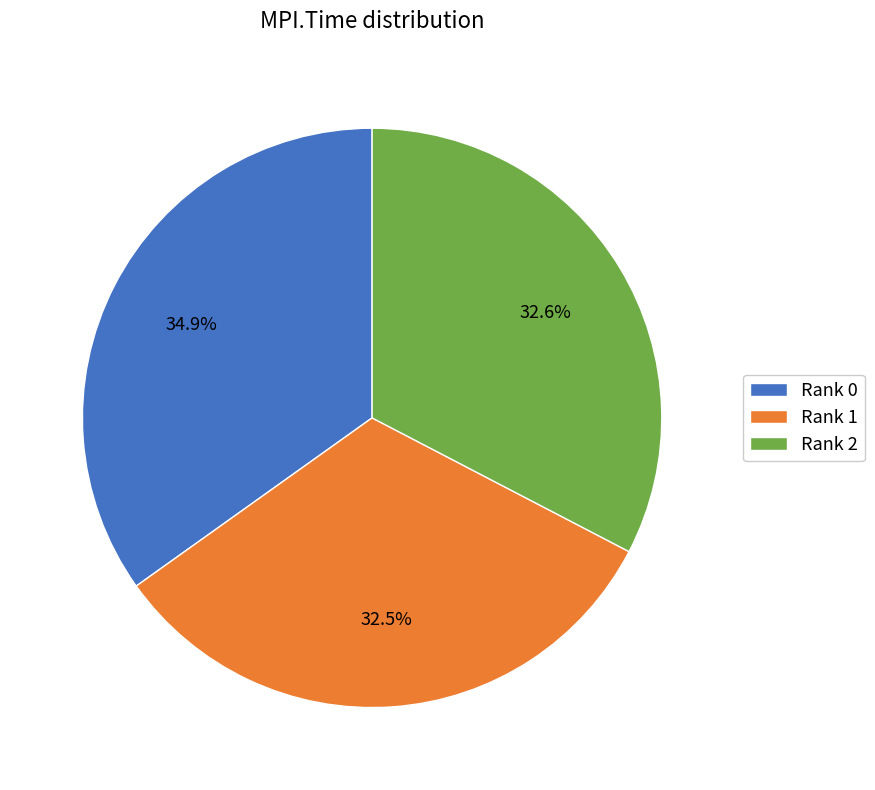

Approximately how many times larger is the value at Rank 2 compared to Rank 1?

1.0